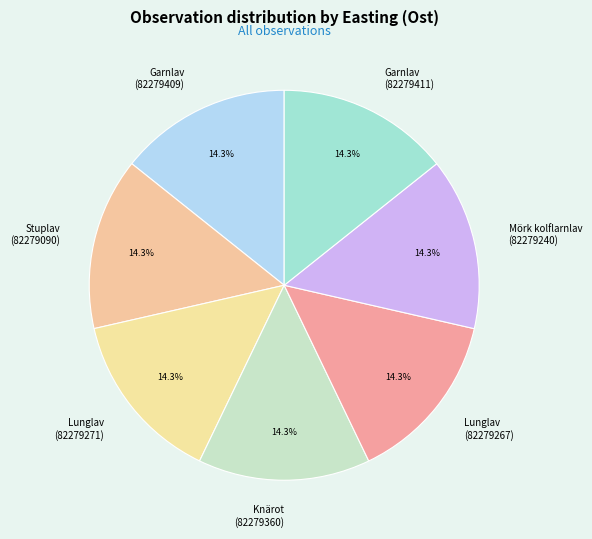

Is Stuplav (82279090) the majority of the pie?

No